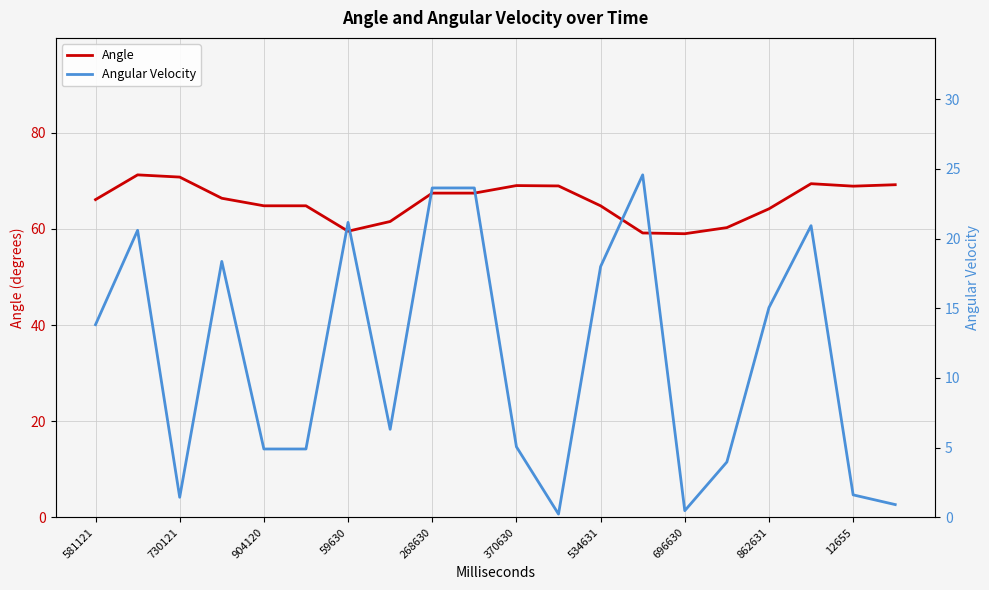

Rank the series by their maximum value, from highest to lowest.

Angle, Angular Velocity